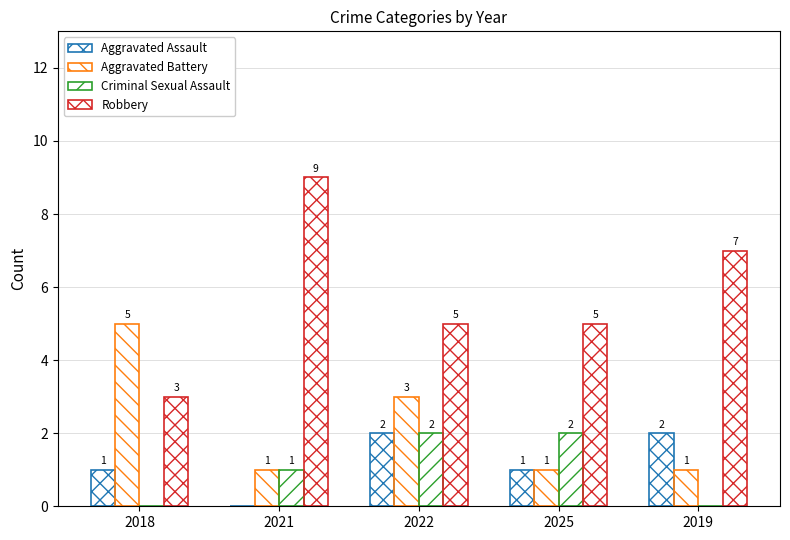

How many groups of bars are there?

5